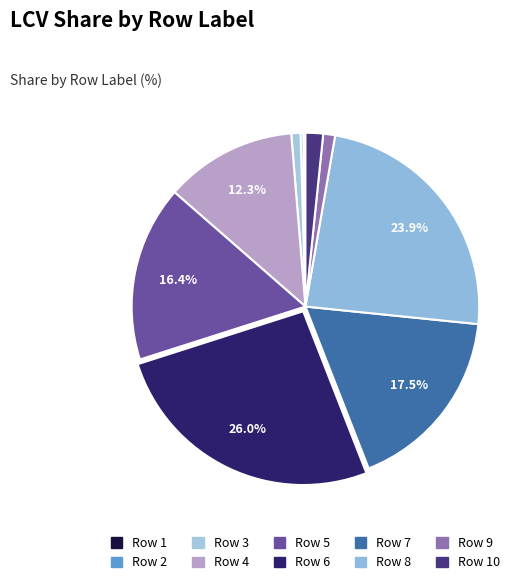

Does any single category account for the majority?

No